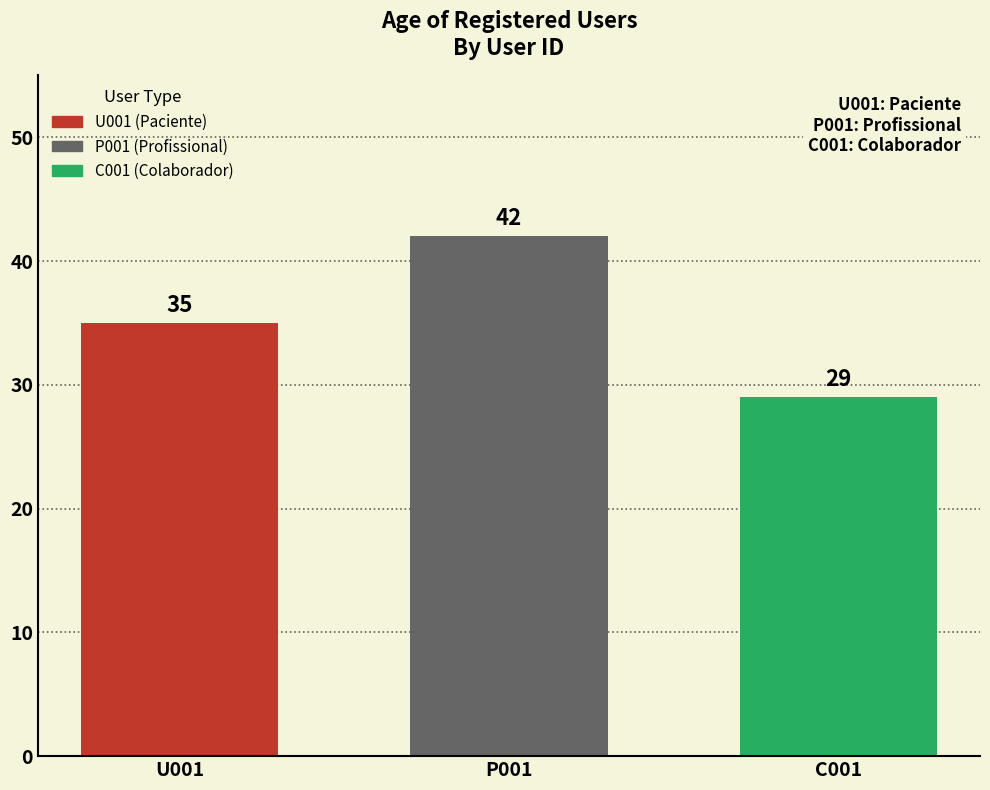

What is the ratio of the value at C001 to the value at U001?

0.8